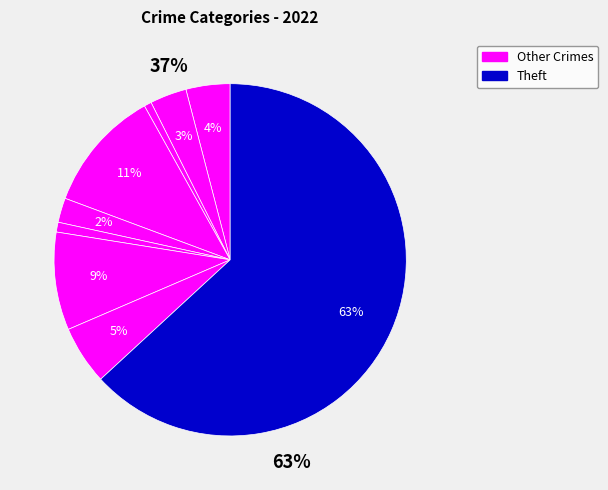

The Motor Vehicle Theft slice represents 14% of the pie. True or false?

False